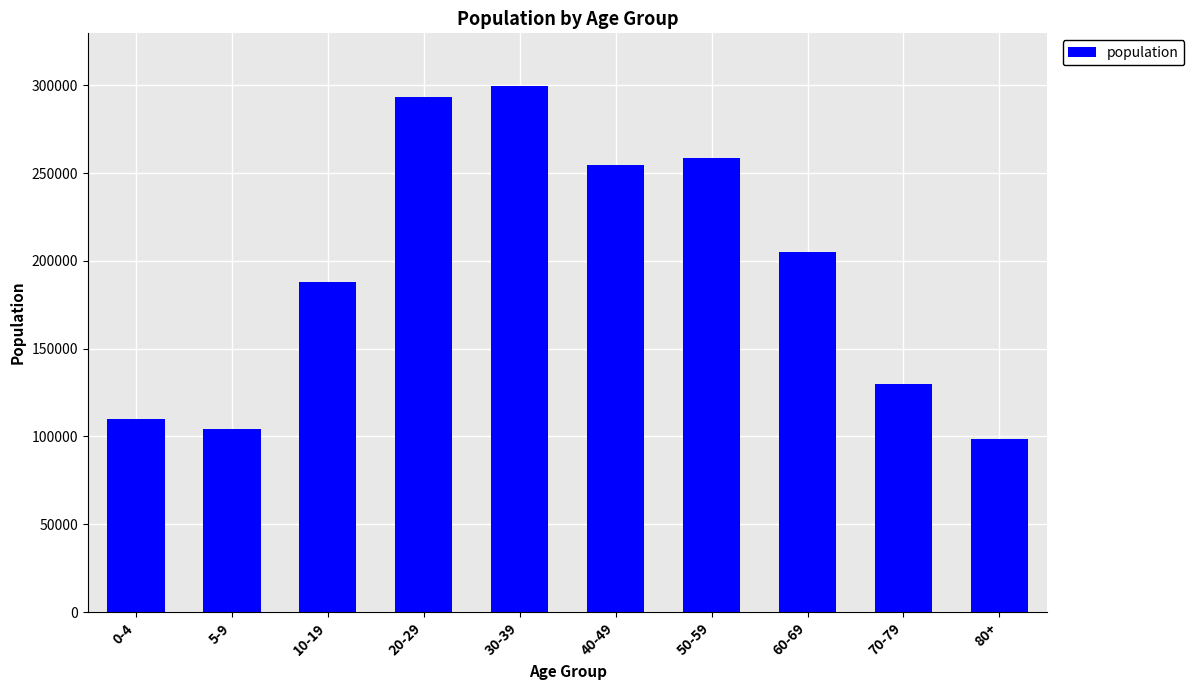

Count the number of categories in the chart.

10